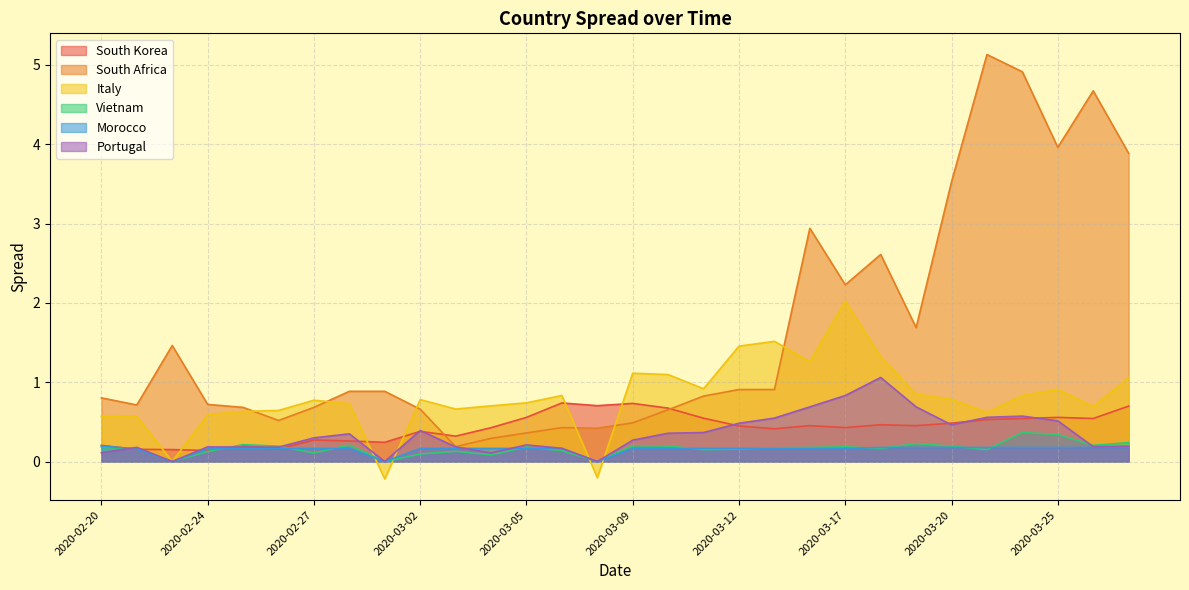

How many lines are shown in the chart?

6